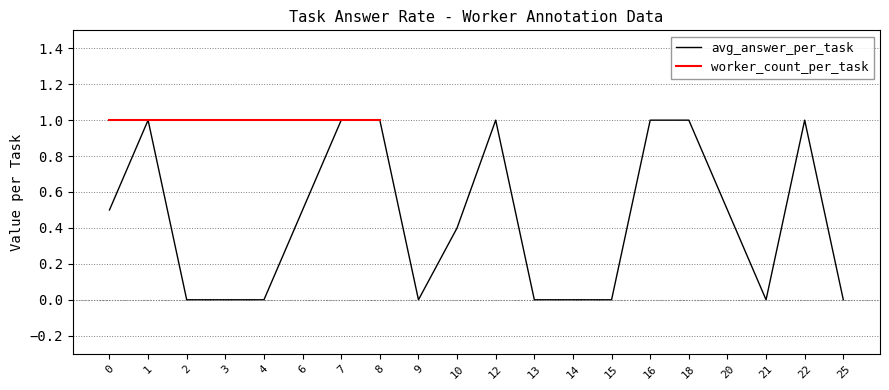

What is the value of the 16th point from the left?

1.0